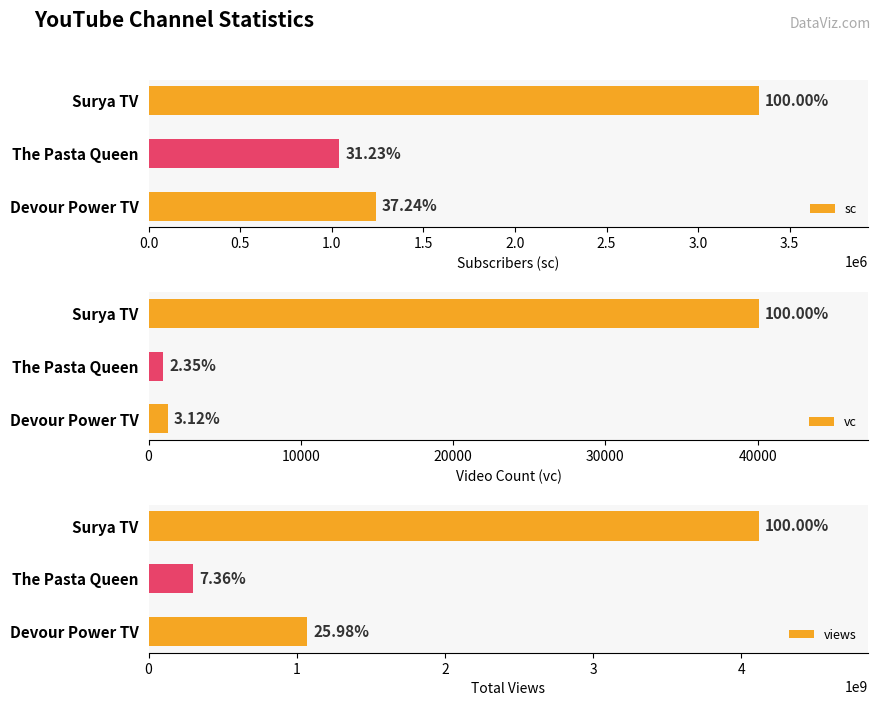

What is the value of the sc bar at the 3rd from the left?

3330000